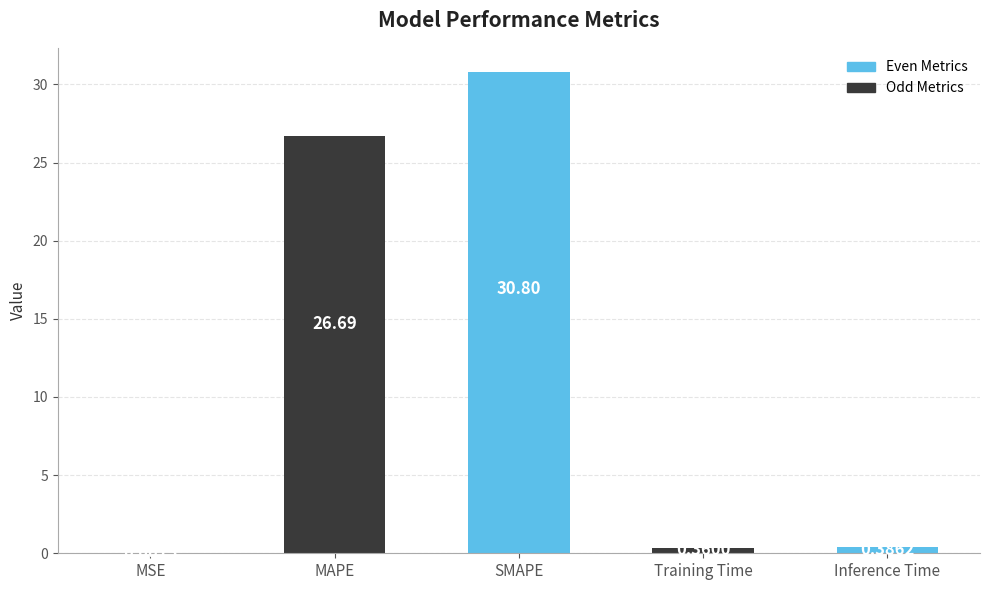

What is the sum of the values at Inference Time and MAPE?

27.1